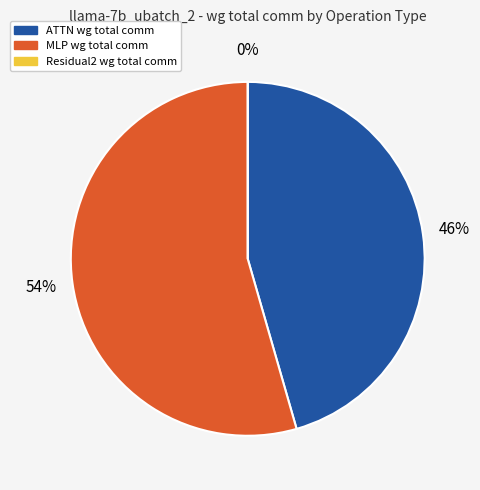

To the nearest percent, what portion does MLP represent?

54%